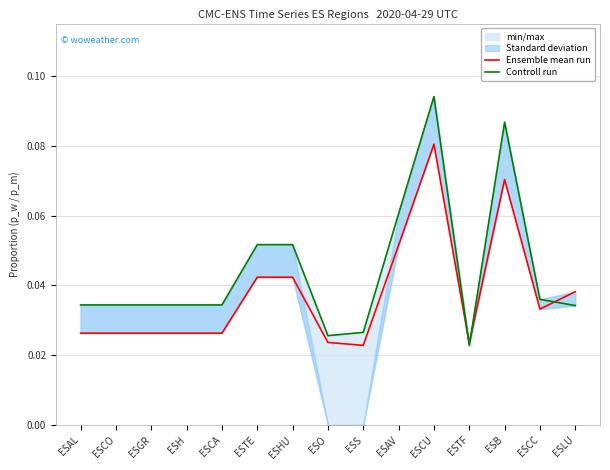

What is the sum of all Ensemble mean run values?

0.6